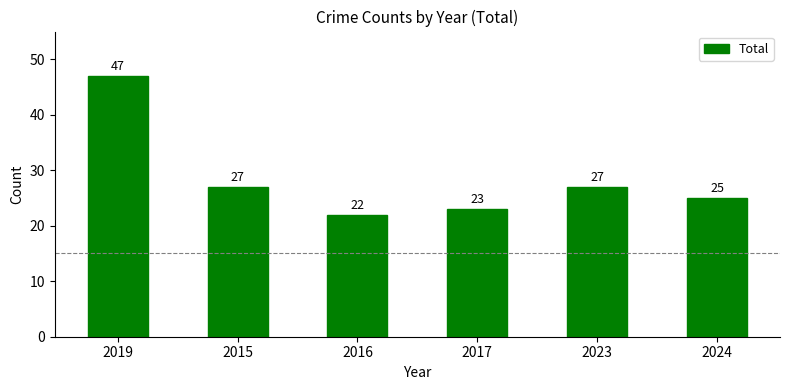

Is it true that the value at 2024 is 25?

True